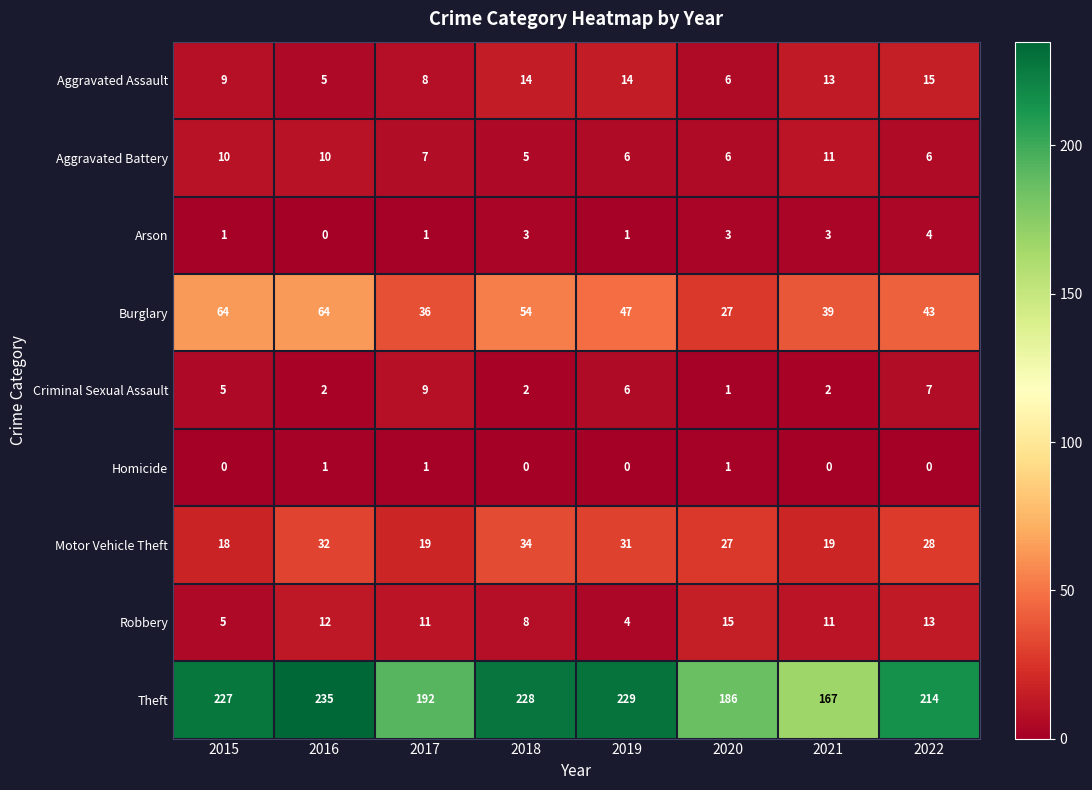

The value of Criminal Sexual Assault at 2018 is 1. True or false?

False